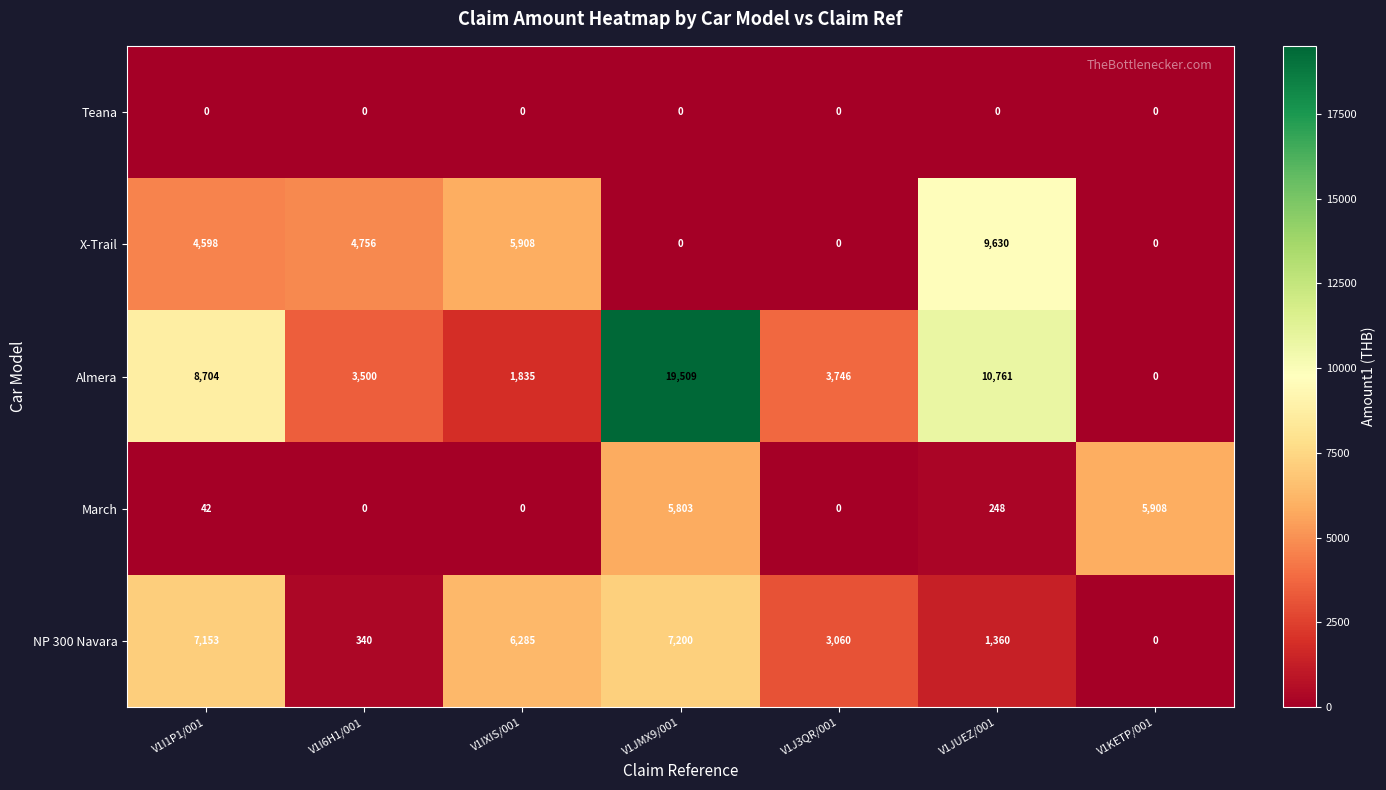

What is the difference between the NP 300 Navara values at V1I6H1/001 and V1J3QR/001?

2720